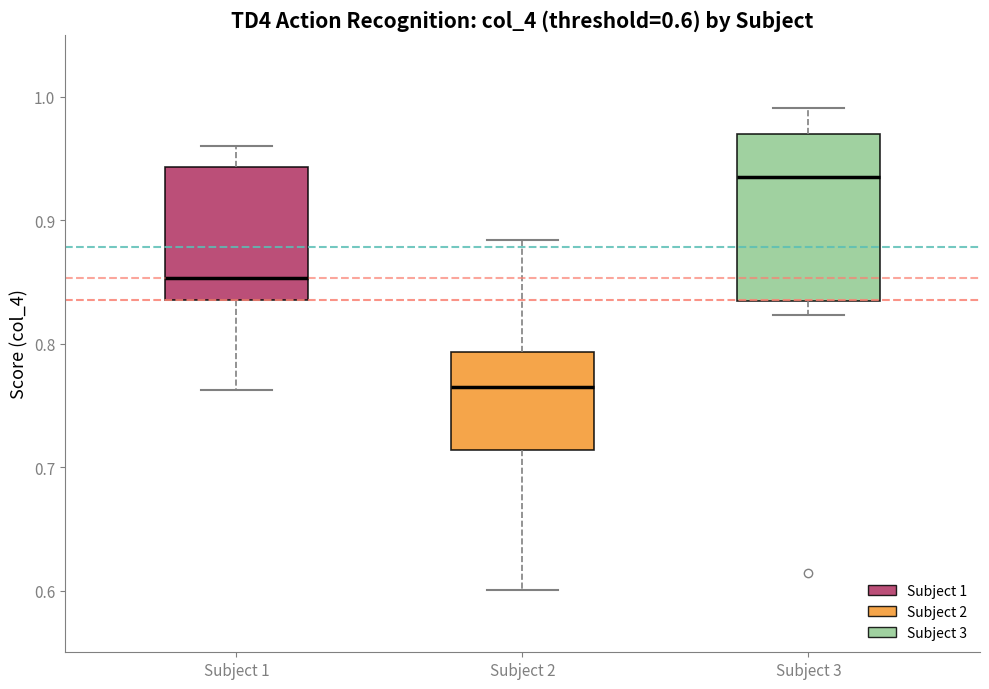

Comparing the boxes themselves (not the whiskers), which one is the tallest?

Subject 3